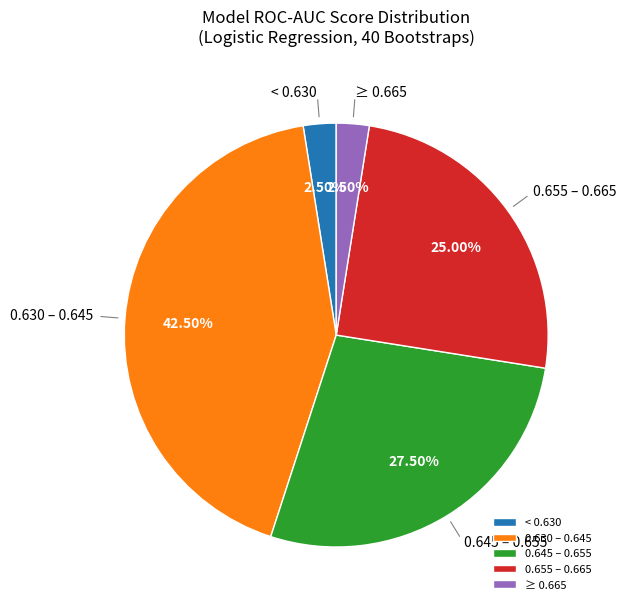

Is the sum of < 0.630 and 0.655 – 0.665 greater than half?

No